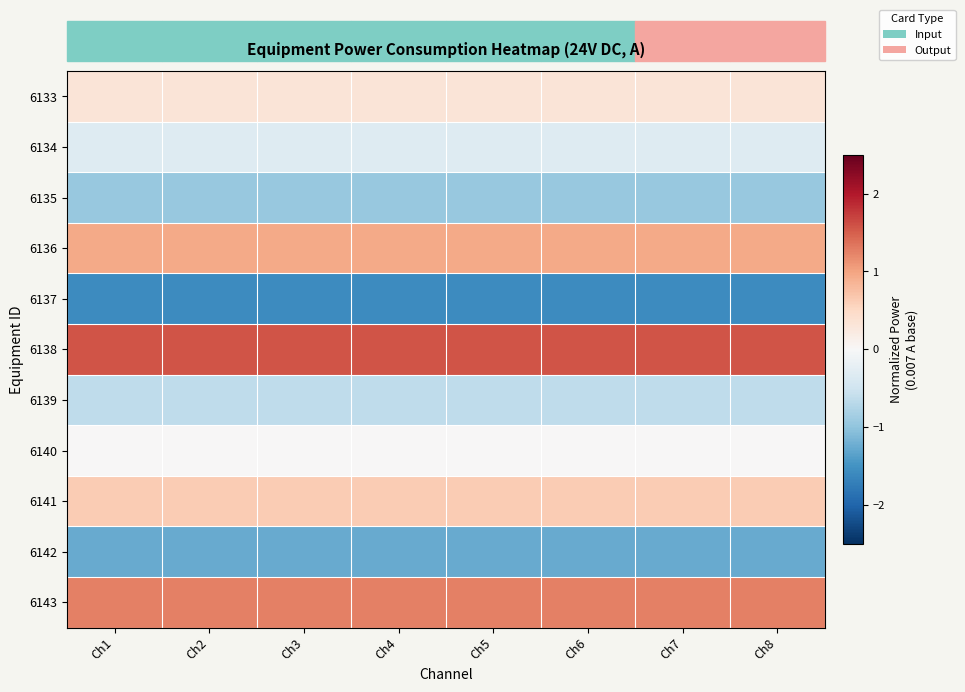

Reading left to right, list all the values displayed in this chart.

6133: Ch1=0.3	Ch2=0.3	Ch3=0.3	Ch4=0.3	Ch5=0.3	Ch6=0.3	Ch7=0.3	Ch8=0.3
6134: Ch1=-0.3	Ch2=-0.3	Ch3=-0.3	Ch4=-0.3	Ch5=-0.3	Ch6=-0.3	Ch7=-0.3	Ch8=-0.3
6135: Ch1=-0.9	Ch2=-0.9	Ch3=-0.9	Ch4=-0.9	Ch5=-0.9	Ch6=-0.9	Ch7=-0.9	Ch8=-0.9
6136: Ch1=0.9	Ch2=0.9	Ch3=0.9	Ch4=0.9	Ch5=0.9	Ch6=0.9	Ch7=0.9	Ch8=0.9
6137: Ch1=-1.6	Ch2=-1.6	Ch3=-1.6	Ch4=-1.6	Ch5=-1.6	Ch6=-1.6	Ch7=-1.6	Ch8=-1.6
6138: Ch1=1.6	Ch2=1.6	Ch3=1.6	Ch4=1.6	Ch5=1.6	Ch6=1.6	Ch7=1.6	Ch8=1.6
6139: Ch1=-0.6	Ch2=-0.6	Ch3=-0.6	Ch4=-0.6	Ch5=-0.6	Ch6=-0.6	Ch7=-0.6	Ch8=-0.6
6140: Ch1=0.0	Ch2=0.0	Ch3=0.0	Ch4=0.0	Ch5=0.0	Ch6=0.0	Ch7=0.0	Ch8=0.0
6141: Ch1=0.6	Ch2=0.6	Ch3=0.6	Ch4=0.6	Ch5=0.6	Ch6=0.6	Ch7=0.6	Ch8=0.6
6142: Ch1=-1.3	Ch2=-1.3	Ch3=-1.3	Ch4=-1.3	Ch5=-1.3	Ch6=-1.3	Ch7=-1.3	Ch8=-1.3
6143: Ch1=1.3	Ch2=1.3	Ch3=1.3	Ch4=1.3	Ch5=1.3	Ch6=1.3	Ch7=1.3	Ch8=1.3